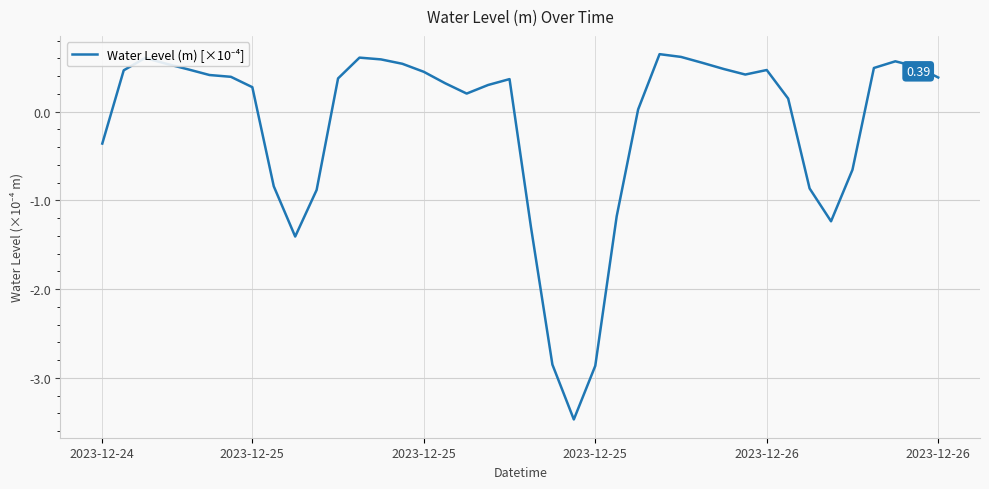

Does the chart display data point markers on the line(s)?

No